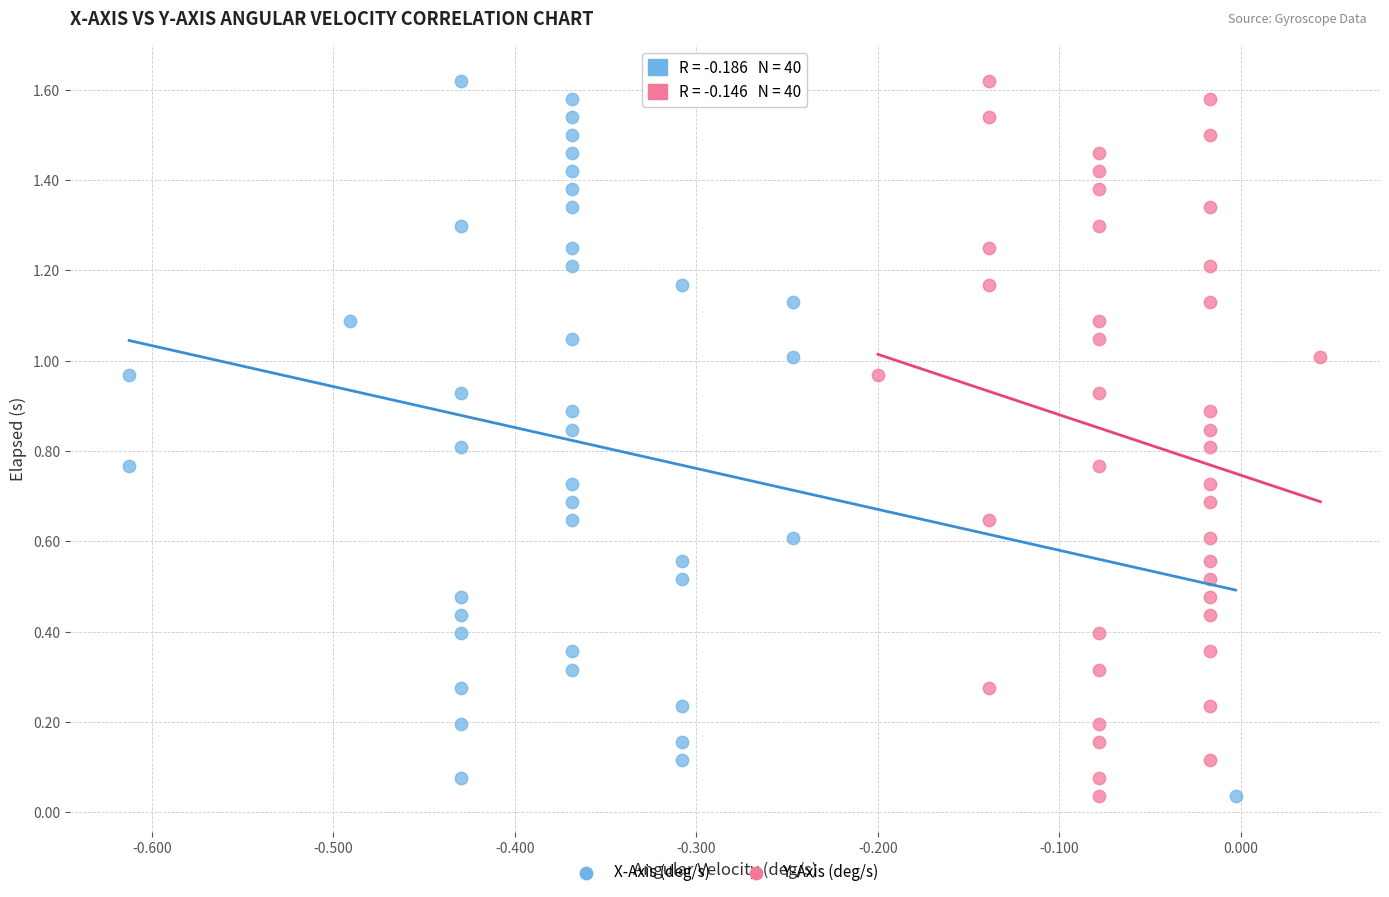

What are all the series names shown in the legend?

X-Axis (deg/s), Y-Axis (deg/s)